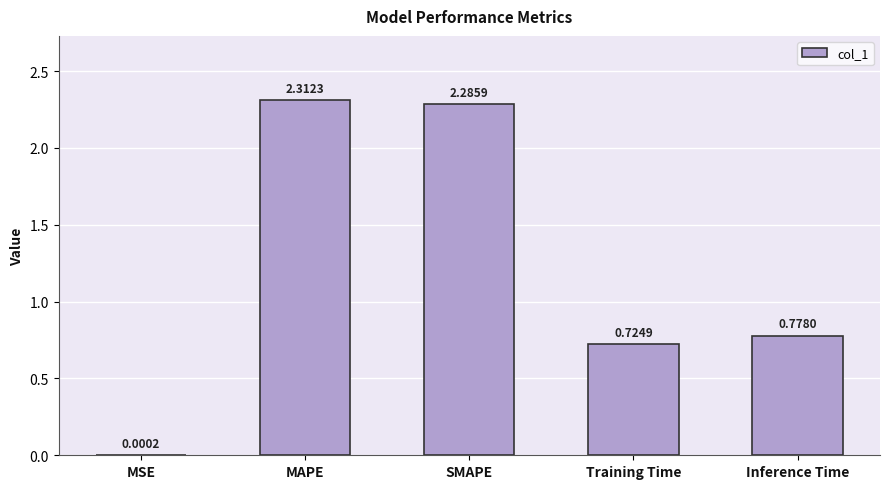

At which category does the chart reach its peak across all series?

MAPE